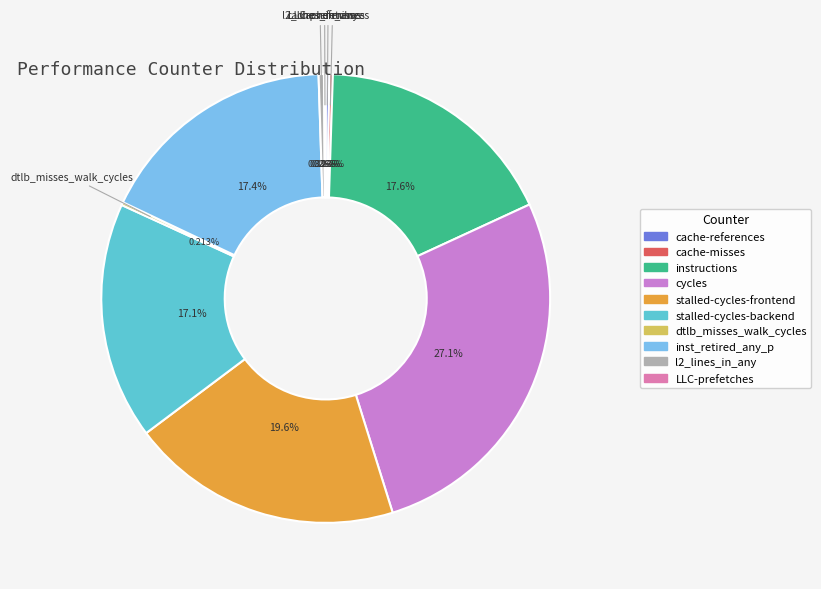

What is the total percentage of l2_lines_in_any and cycles?

27.4%